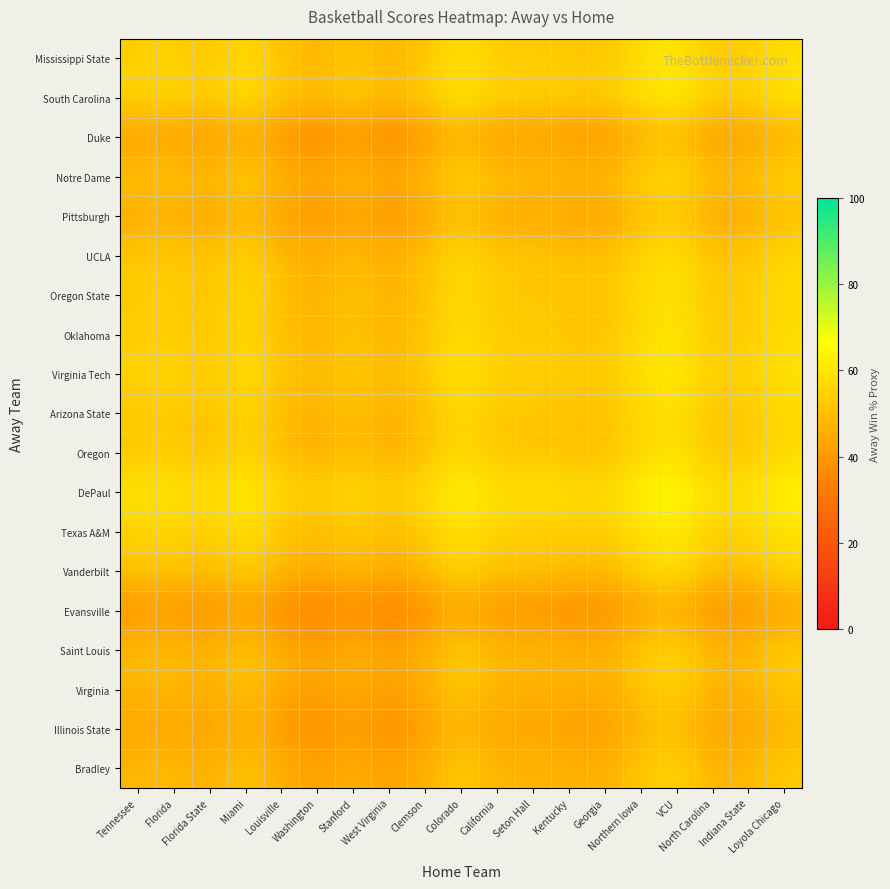

Rank the series by their maximum value, from highest to lowest.

DePaul, South Carolina, Virginia Tech, Texas A&M, Mississippi State, Oklahoma, Oregon State, Arizona State, UCLA, Oregon, Vanderbilt, Notre Dame, Saint Louis, Bradley, Virginia, Pittsburgh, Illinois State, Duke, Evansville